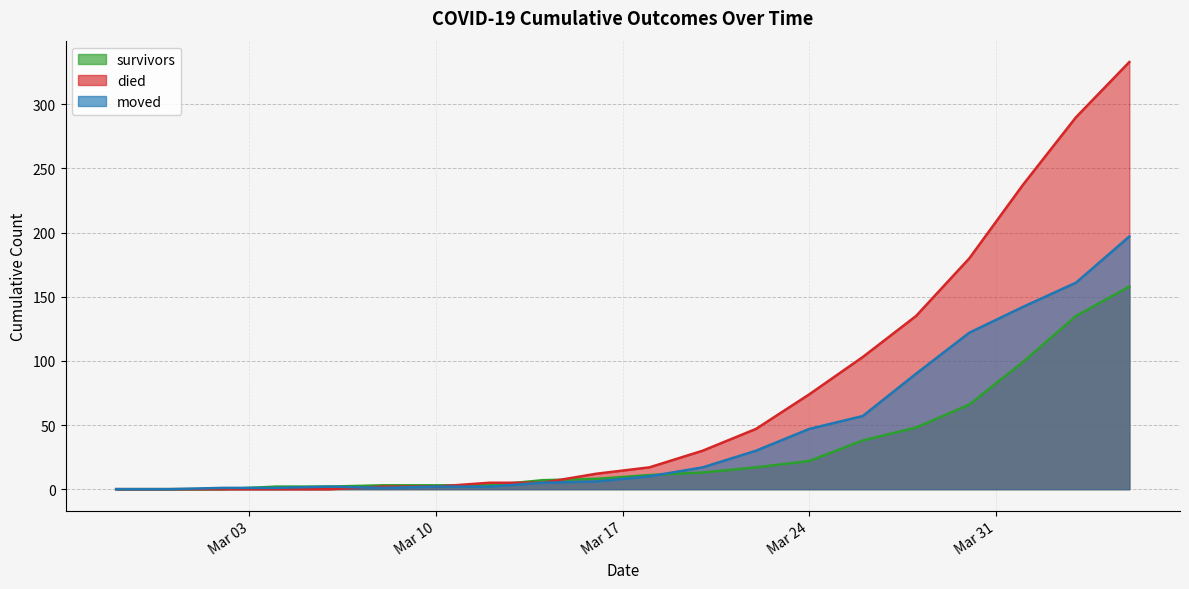

True or false: died has more than 1 interior local peaks.

False